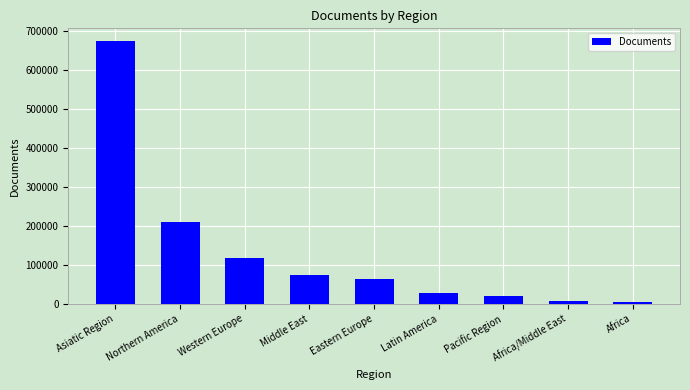

What is the difference between the maximum and minimum values?

667624